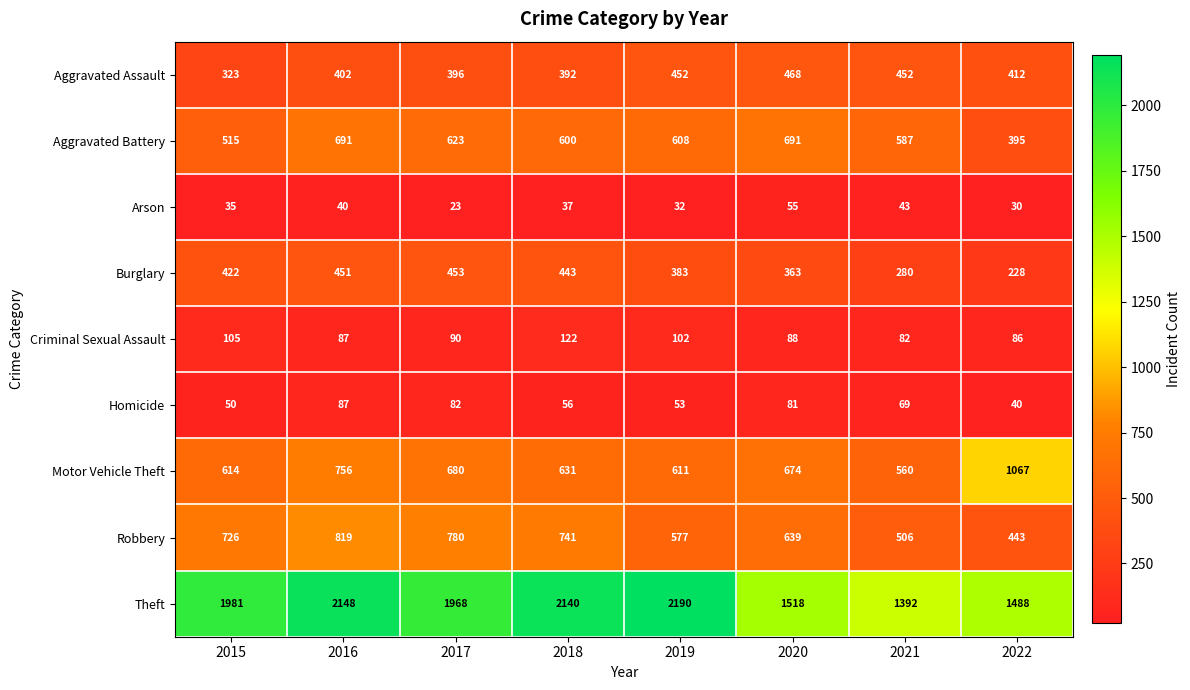

What is the spread (max minus min) of values at 2019?

2158